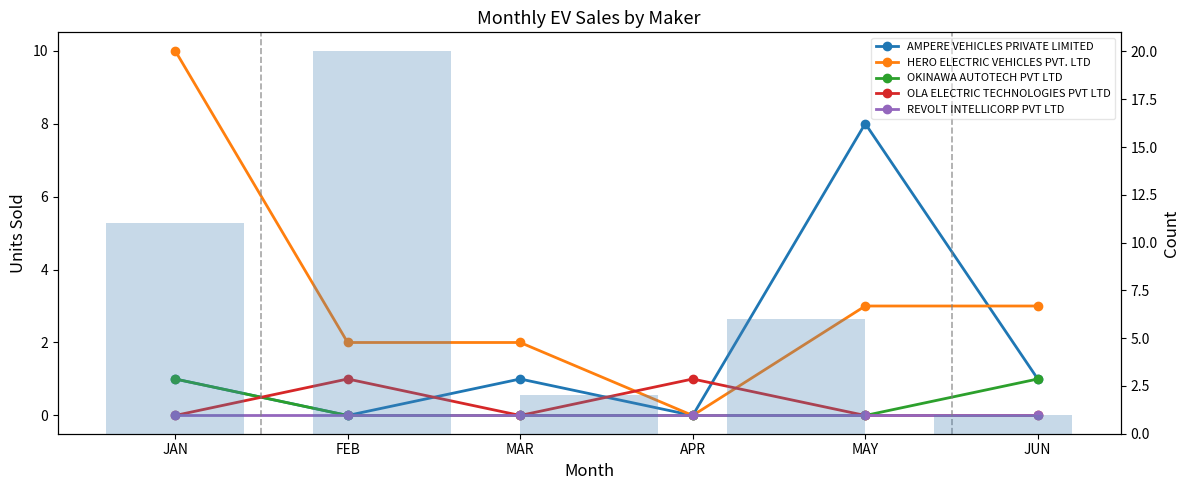

At how many categories does at least one series exceed 6?

2